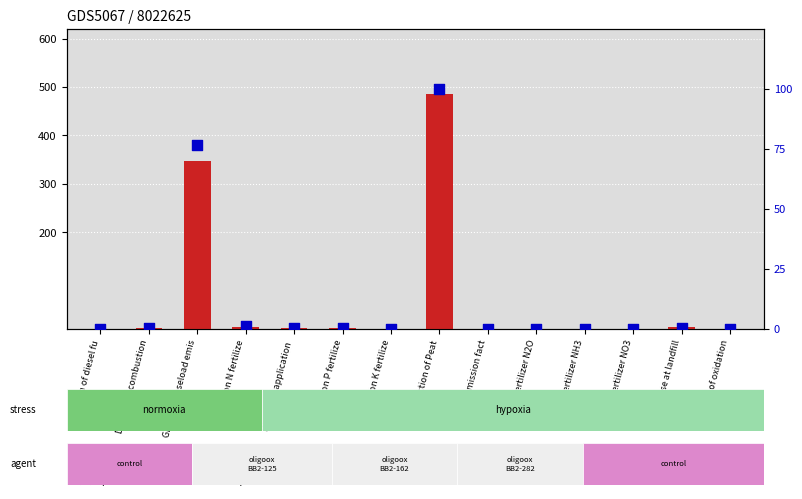

At how many categories does at least one series exceed 240?

2